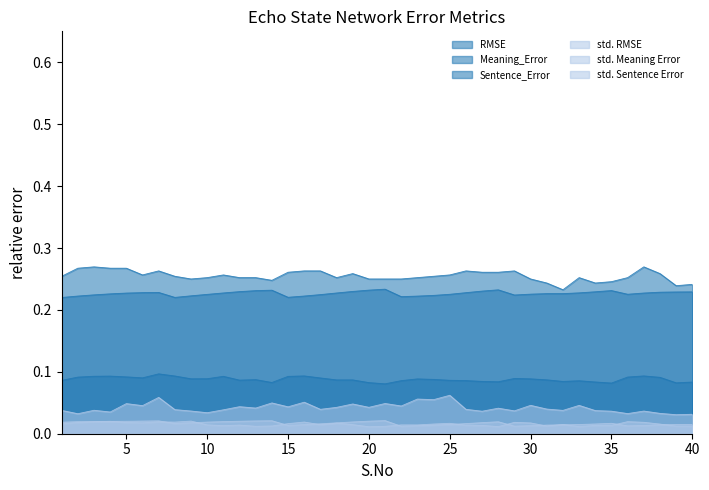

How many interior local peaks does the Sentence_Error series have?

8